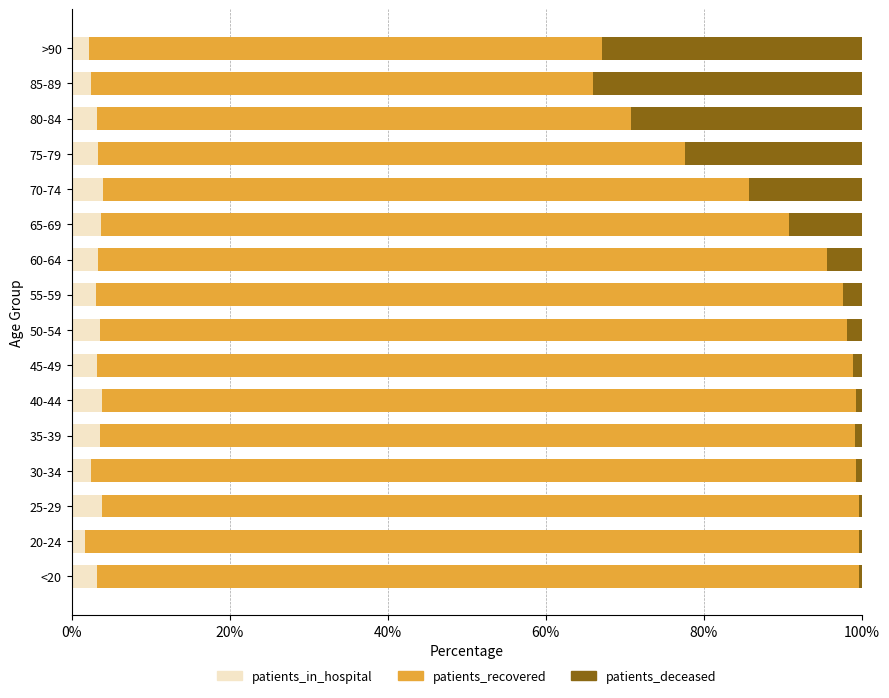

What is the average value of the patients_in_hospital series?

3.2